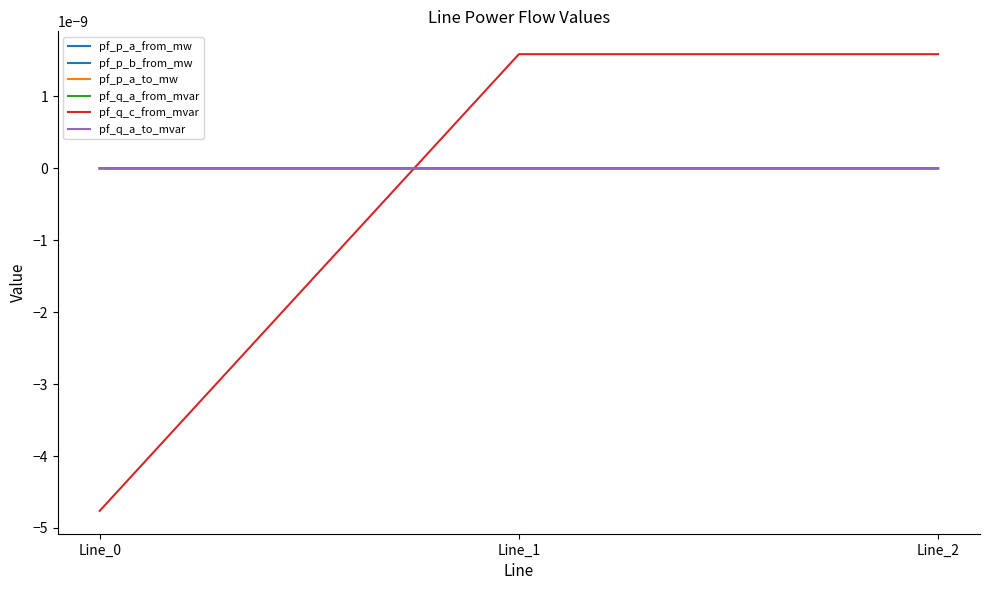

At which label is pf_q_c_from_mvar closest to 0?

Line_2